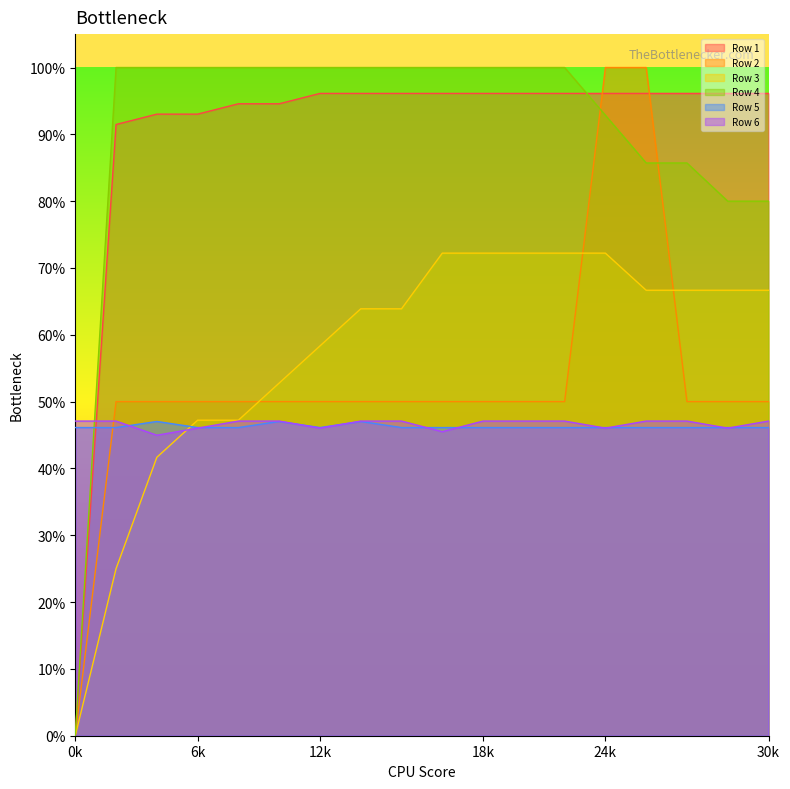

What value does the Row 5 series have at 5?

0.5